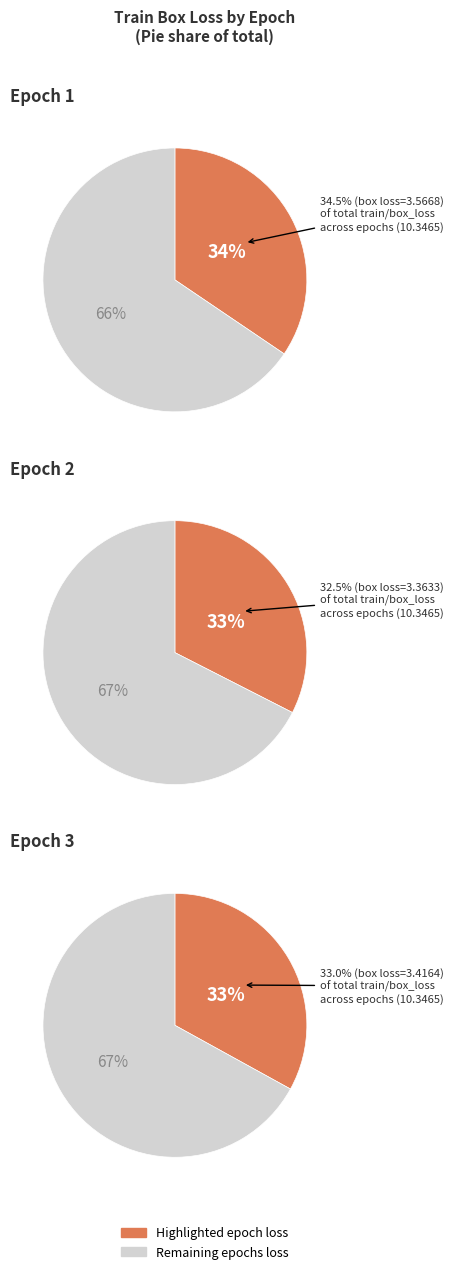

To the nearest percent, what is the combined percentage of 2 and 1?

67%